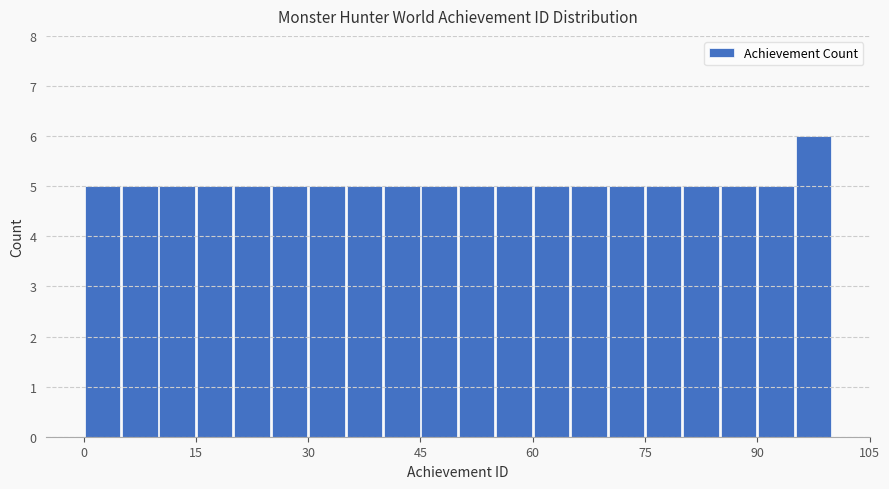

Read against the x-axis, roughly where is the centre of the tallest bar?

98